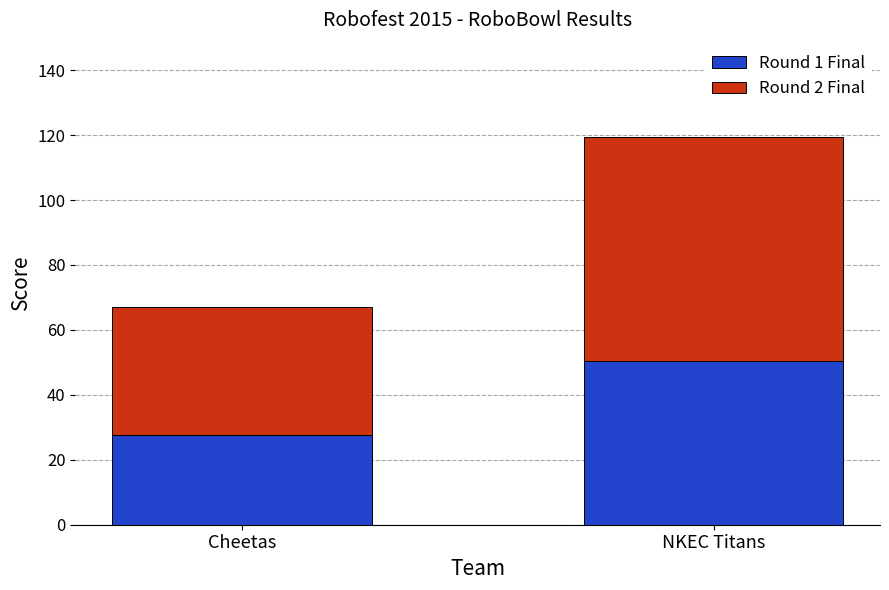

What is the total value across all series at Cheetas?

67.1